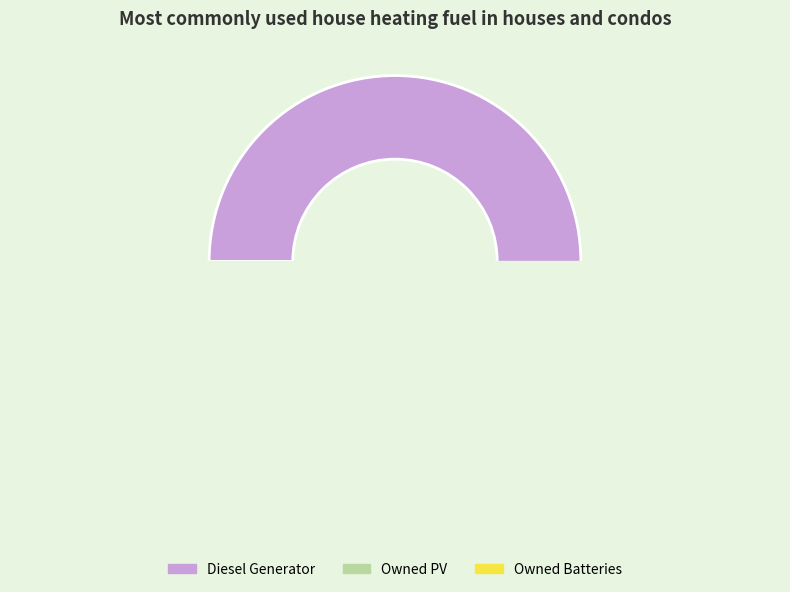

How many segments does this pie chart have?

3